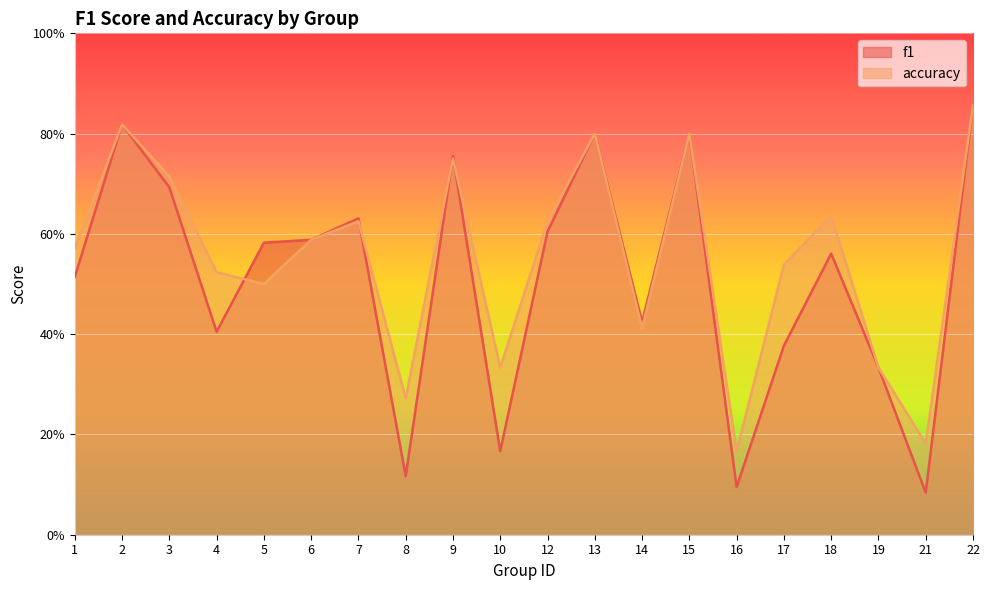

In f1, how many points are lower than both neighbors (excluding endpoints)?

6